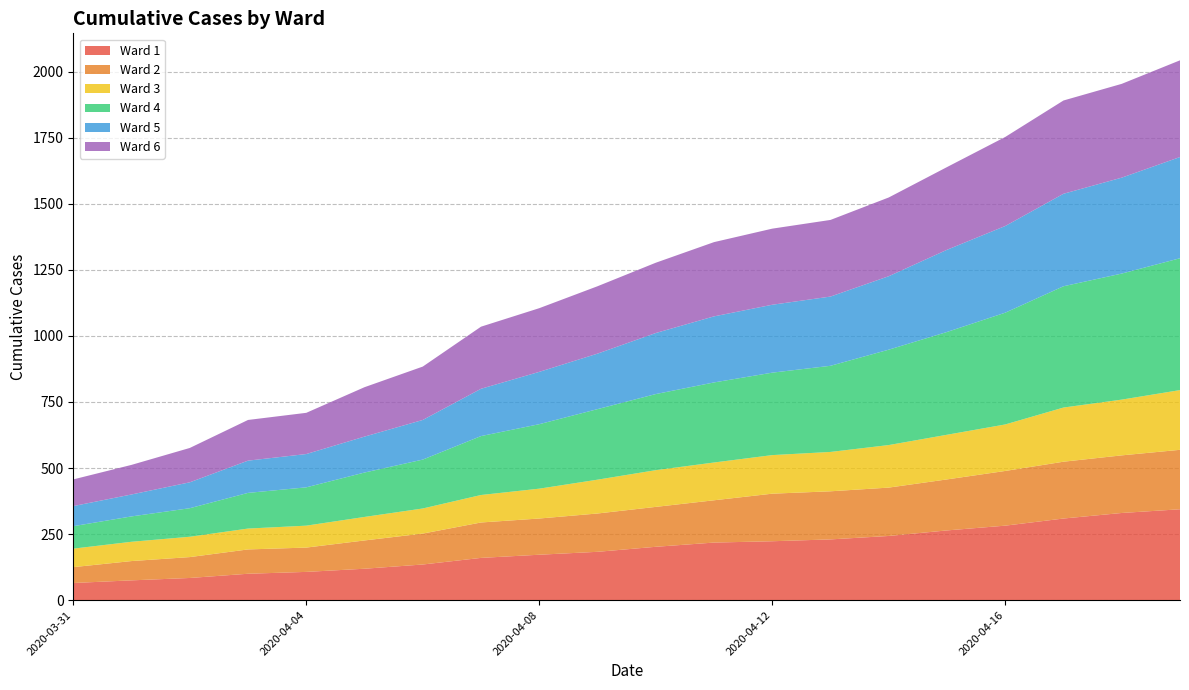

Reading left to right, what are all the values shown in this chart?

Ward 1: 2020-03-31=65	2020-04-01=75	2020-04-02=84	2020-04-03=100	2020-04-04=107	2020-04-05=119	2020-04-06=135	2020-04-07=160	2020-04-08=172	2020-04-09=183	2020-04-10=202	2020-04-11=218	2020-04-12=223	2020-04-13=230	2020-04-14=243	2020-04-15=264	2020-04-16=282	2020-04-17=309	2020-04-18=330	2020-04-19=344
Ward 2: 2020-03-31=60	2020-04-01=73	2020-04-02=79	2020-04-03=92	2020-04-04=92	2020-04-05=107	2020-04-06=117	2020-04-07=134	2020-04-08=137	2020-04-09=145	2020-04-10=151	2020-04-11=160	2020-04-12=180	2020-04-13=182	2020-04-14=183	2020-04-15=193	2020-04-16=207	2020-04-17=215	2020-04-18=218	2020-04-19=225
Ward 3: 2020-03-31=70	2020-04-01=73	2020-04-02=77	2020-04-03=79	2020-04-04=83	2020-04-05=89	2020-04-06=95	2020-04-07=104	2020-04-08=113	2020-04-09=128	2020-04-10=139	2020-04-11=143	2020-04-12=146	2020-04-13=149	2020-04-14=161	2020-04-15=169	2020-04-16=176	2020-04-17=205	2020-04-18=211	2020-04-19=226
Ward 4: 2020-03-31=85	2020-04-01=96	2020-04-02=108	2020-04-03=135	2020-04-04=145	2020-04-05=168	2020-04-06=185	2020-04-07=223	2020-04-08=244	2020-04-09=267	2020-04-10=288	2020-04-11=303	2020-04-12=312	2020-04-13=326	2020-04-14=361	2020-04-15=389	2020-04-16=423	2020-04-17=459	2020-04-18=477	2020-04-19=499
Ward 5: 2020-03-31=76	2020-04-01=83	2020-04-02=98	2020-04-03=122	2020-04-04=126	2020-04-05=136	2020-04-06=150	2020-04-07=179	2020-04-08=198	2020-04-09=210	2020-04-10=231	2020-04-11=250	2020-04-12=257	2020-04-13=262	2020-04-14=278	2020-04-15=311	2020-04-16=328	2020-04-17=350	2020-04-18=363	2020-04-19=383
Ward 6: 2020-03-31=101	2020-04-01=112	2020-04-02=130	2020-04-03=154	2020-04-04=156	2020-04-05=187	2020-04-06=202	2020-04-07=235	2020-04-08=241	2020-04-09=255	2020-04-10=266	2020-04-11=281	2020-04-12=288	2020-04-13=290	2020-04-14=298	2020-04-15=313	2020-04-16=337	2020-04-17=353	2020-04-18=355	2020-04-19=366